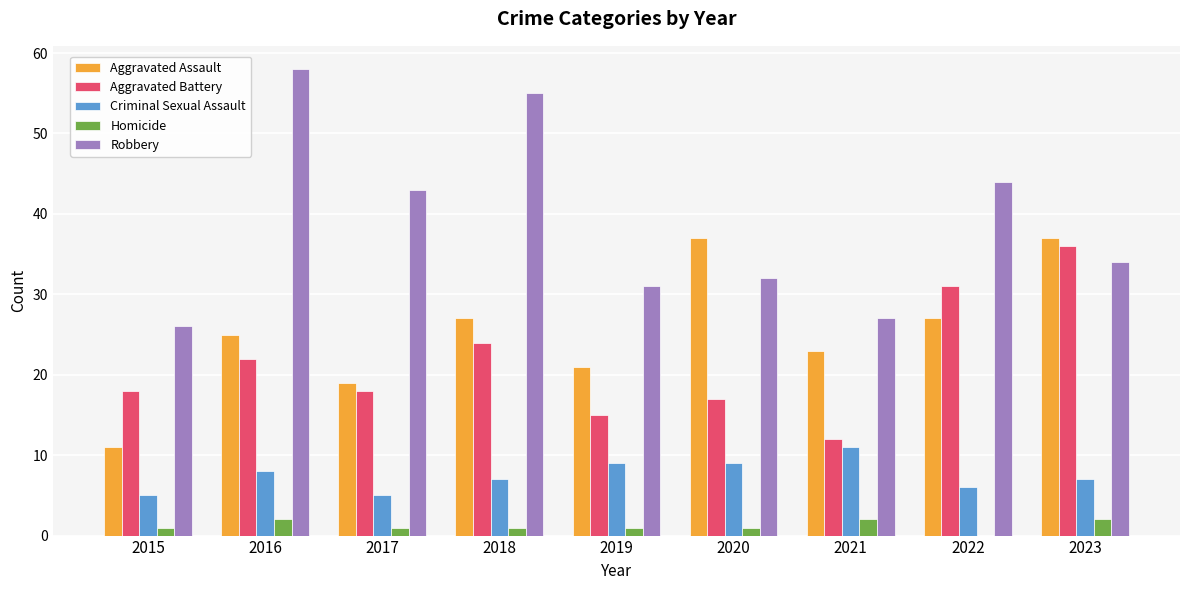

Which series changed the most between 2015 and 2017?

Robbery